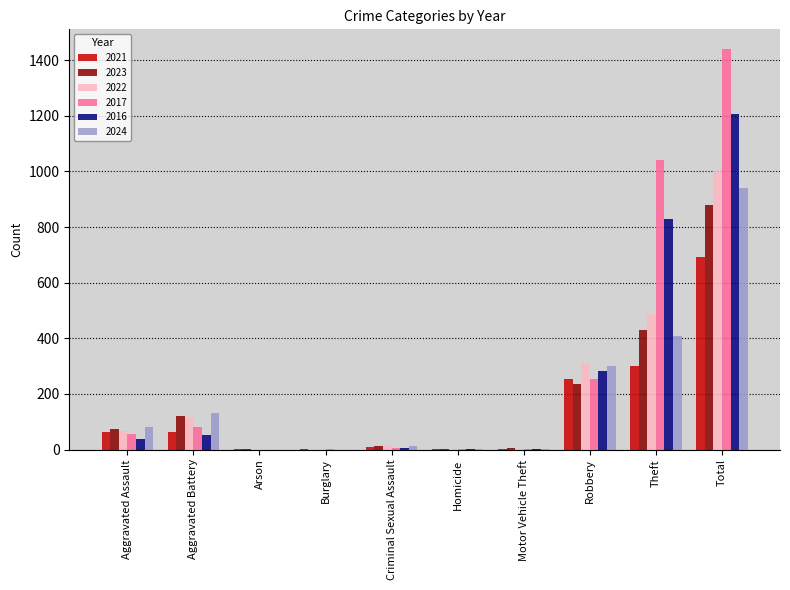

What is the greatest value displayed?

1439